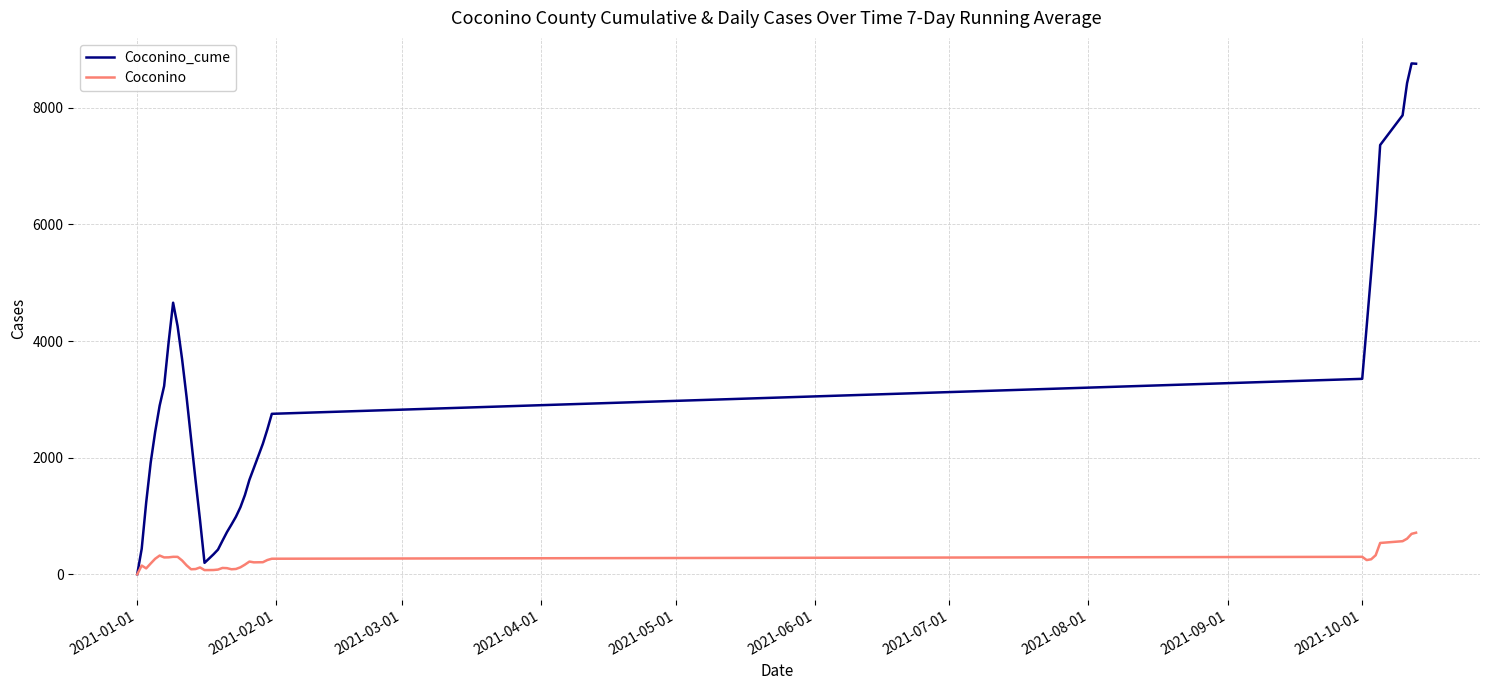

What is the maximum value for Coconino?

713.3